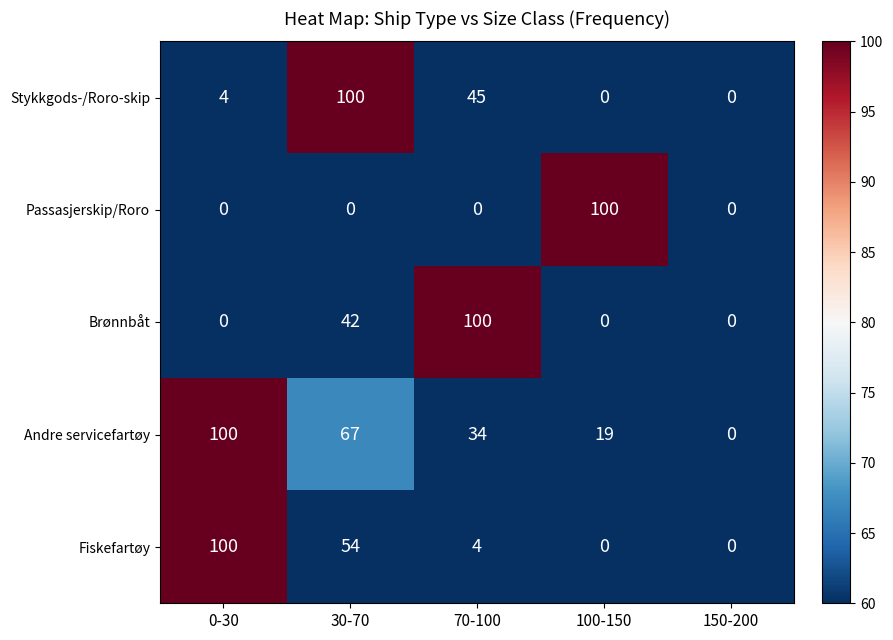

Between 70-100 and 150-200, which series saw the biggest shift?

Brønnbåt